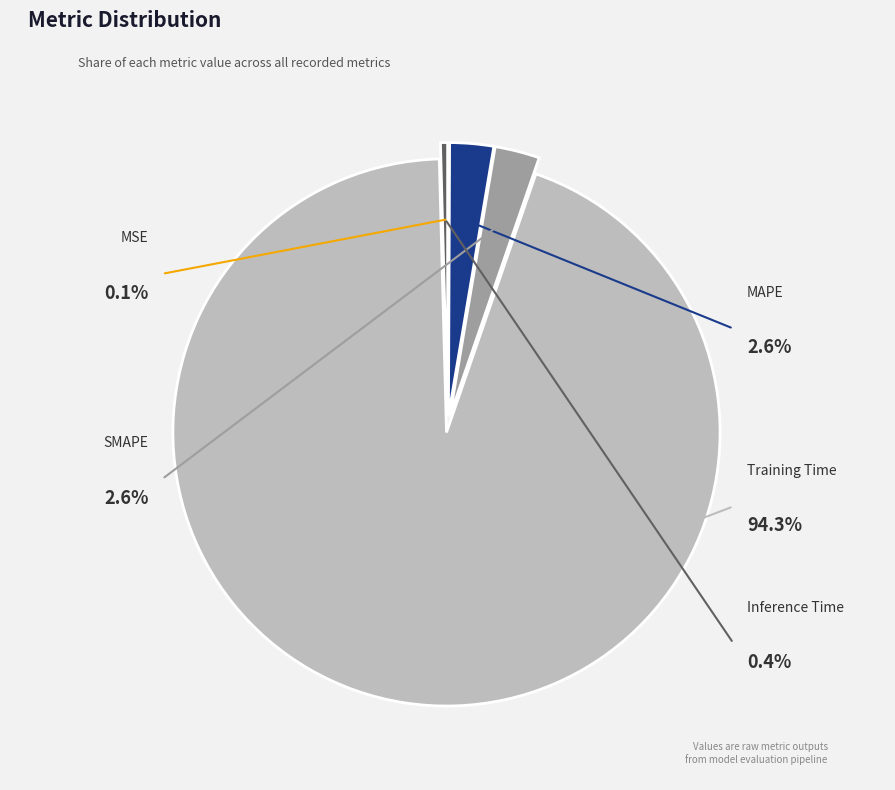

How much of the chart is everything except Inference Time?

99.6%